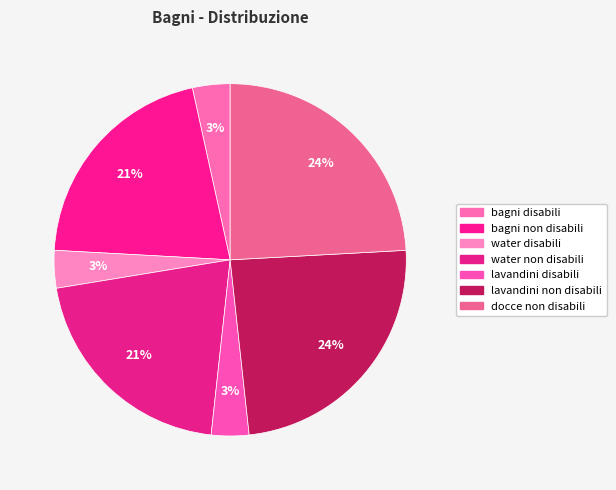

What is the total percentage of bagni non disabili and bagni disabili?

24.1%